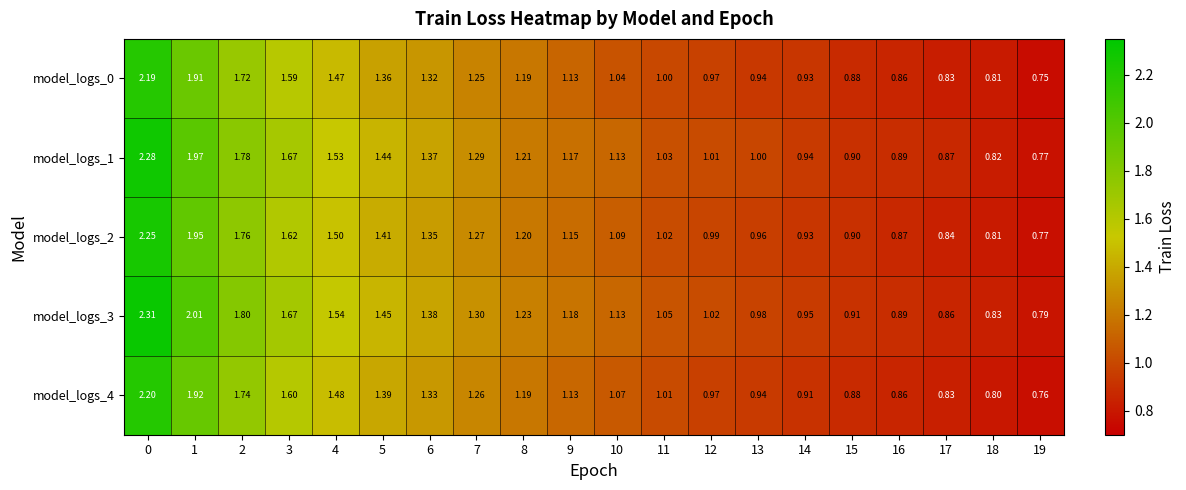

Is the value of model_logs_2 at 19 greater than the value of model_logs_1 at 0?

No